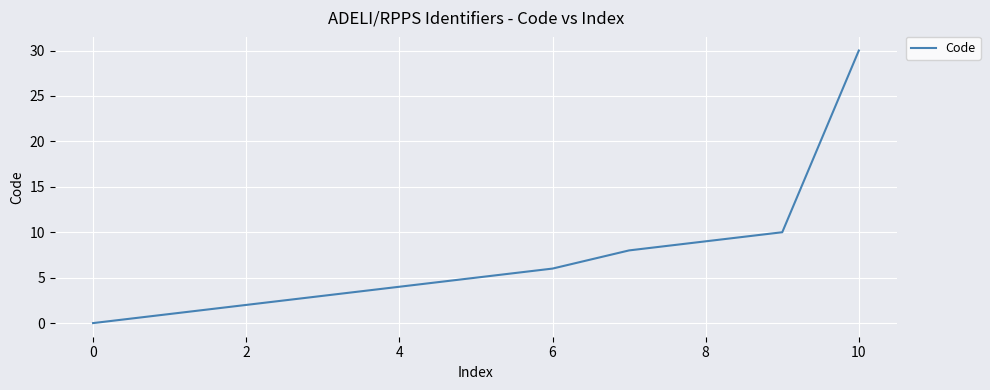

Count the number of categories in the chart.

11